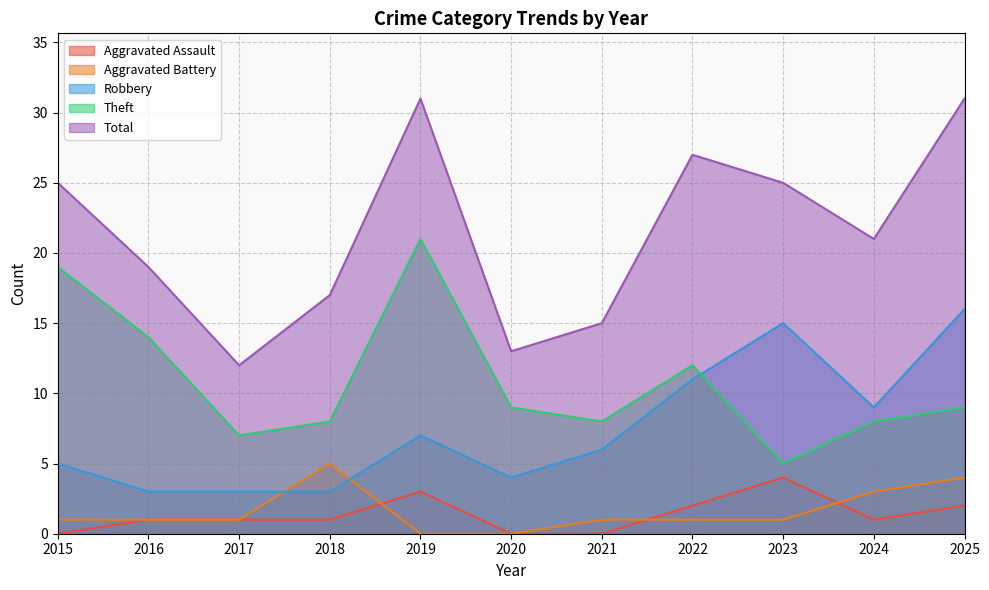

How many Aggravated Battery values are between 1 and 3?

7